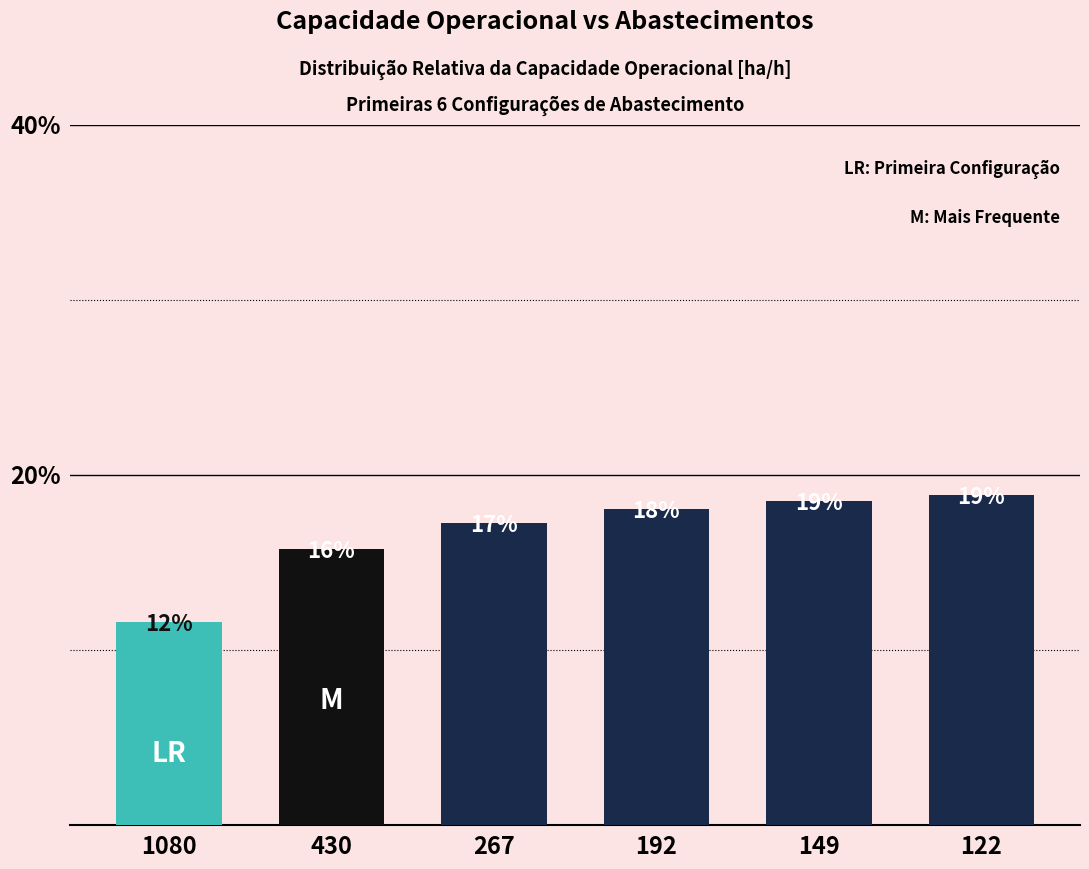

Are the bars horizontal?

No